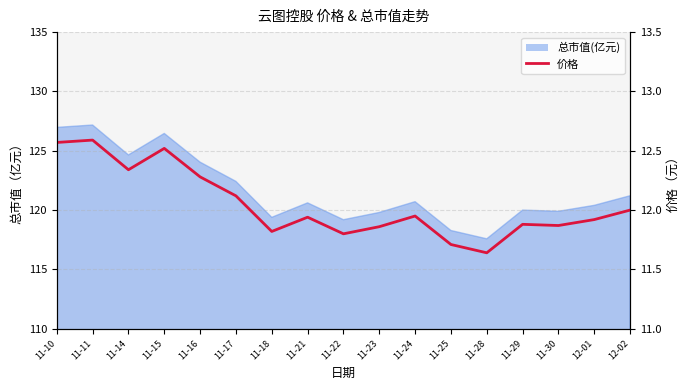

What is the average value?

12.0